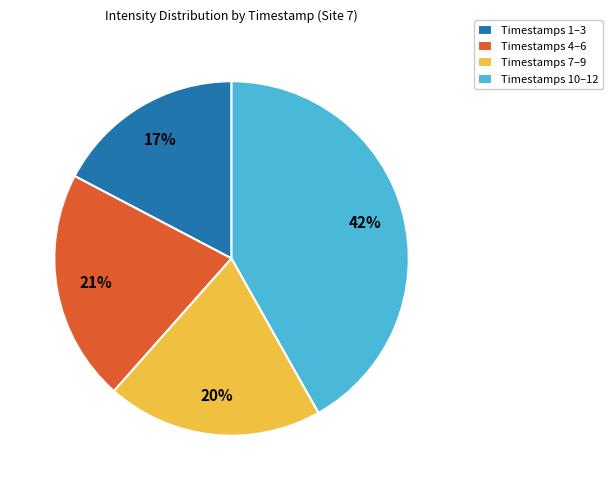

Is there any slice that represents more than half of the pie?

No